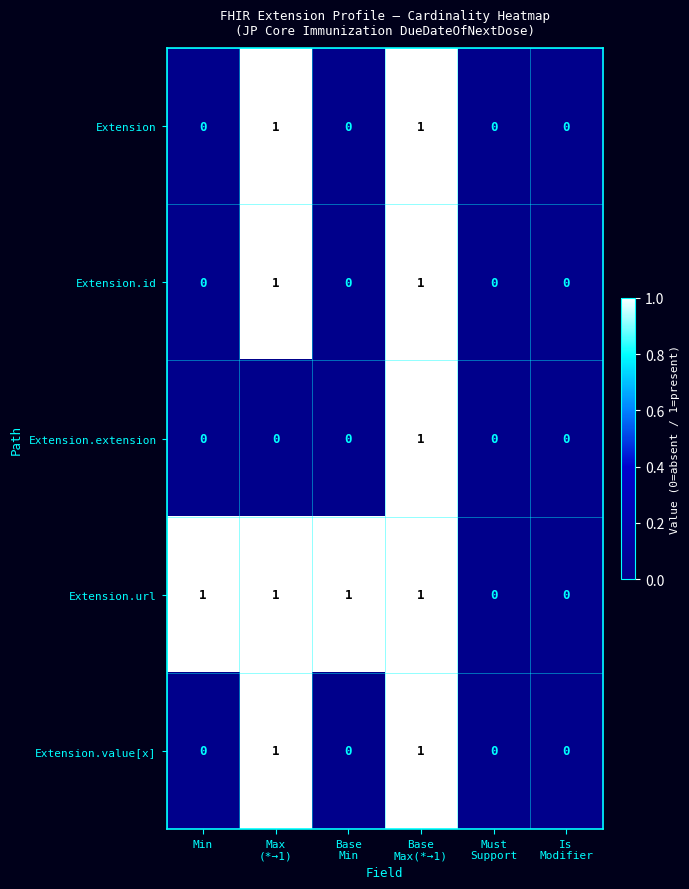

Count the Extension.extension values in the range 0 to 1.

6